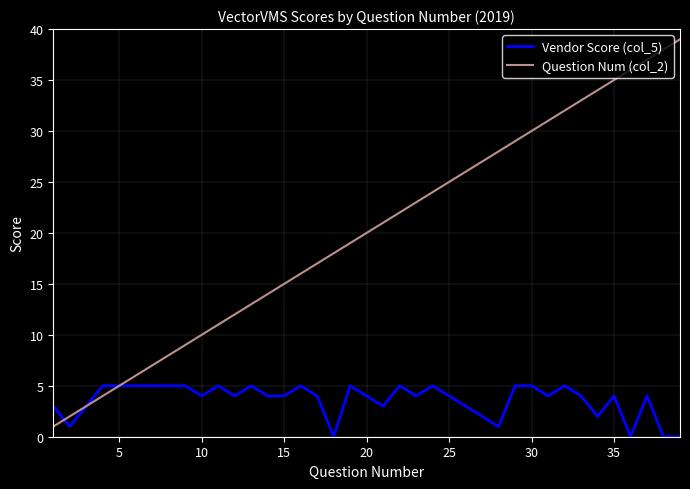

Which series has the largest total across all categories?

Question Num (col_2)